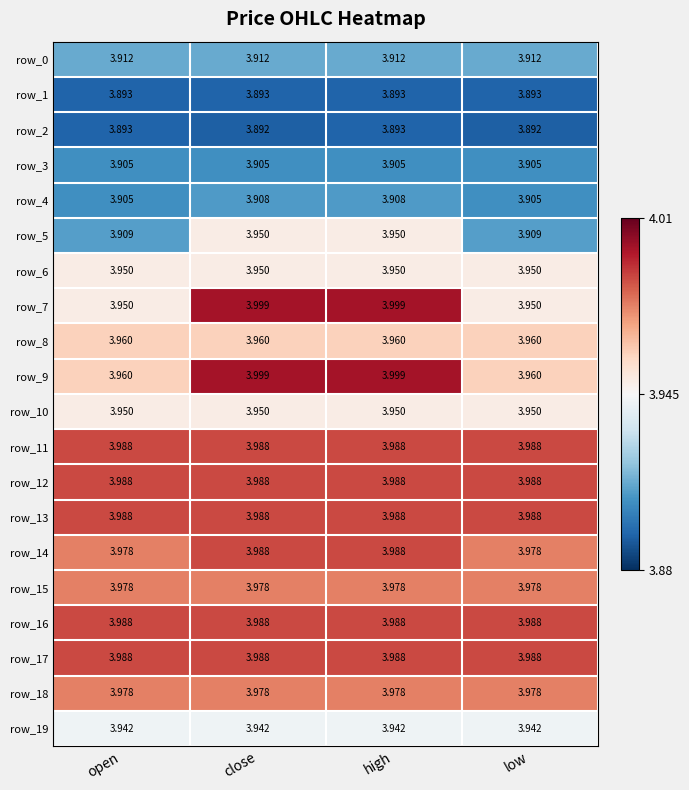

At which category is the sum across all series the highest?

high